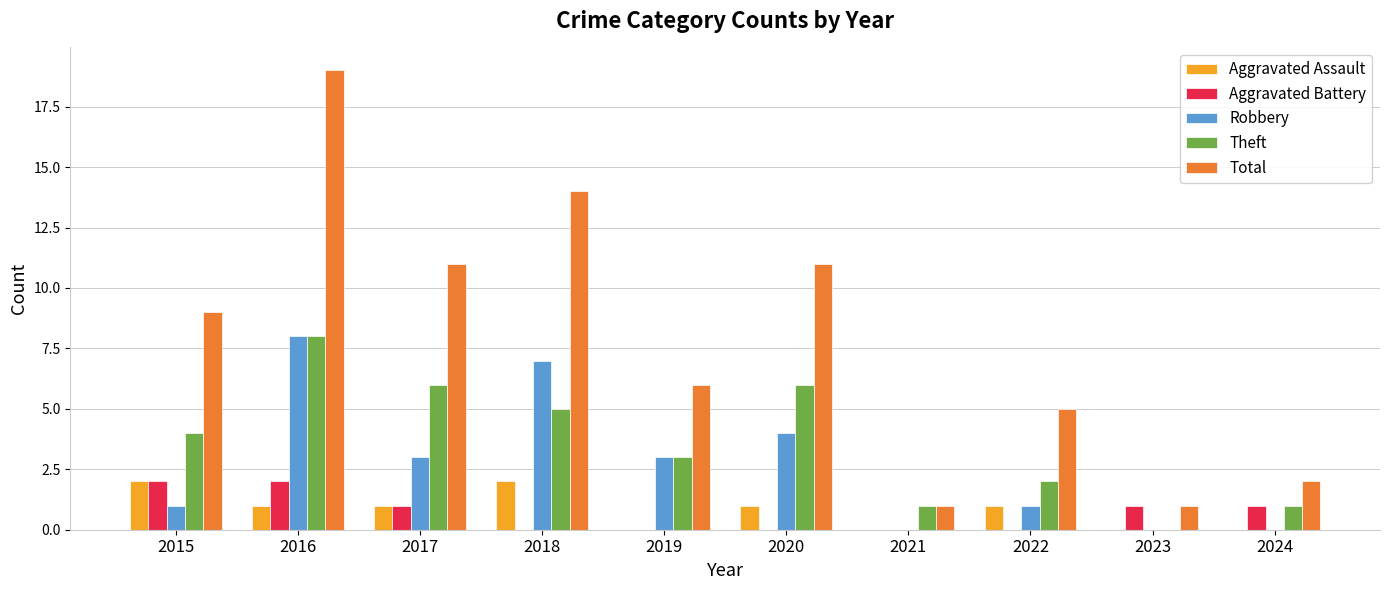

Count the number of categories in the chart.

10